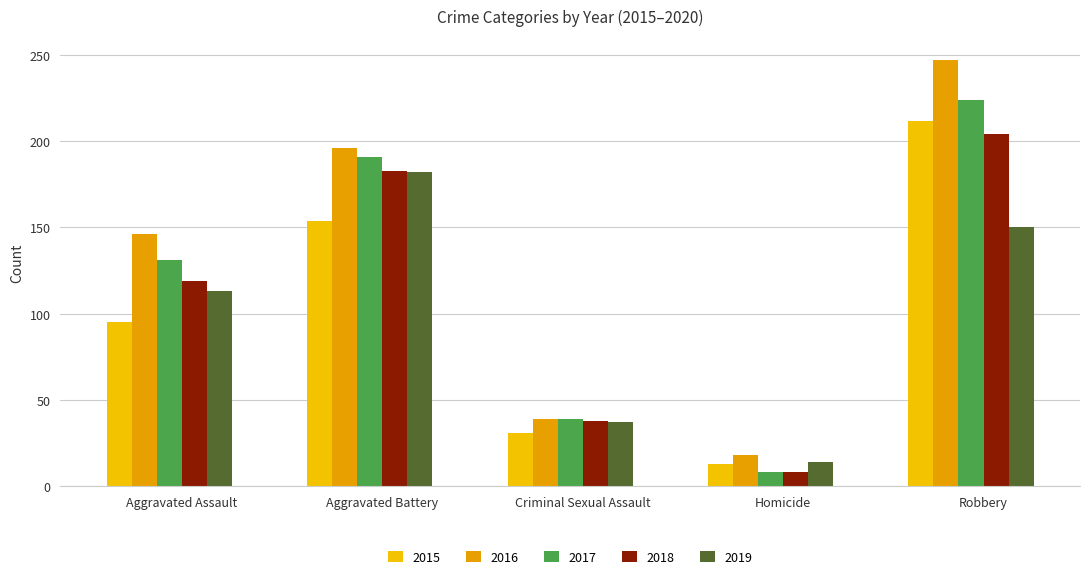

What is the average value of the 2015 series?

101